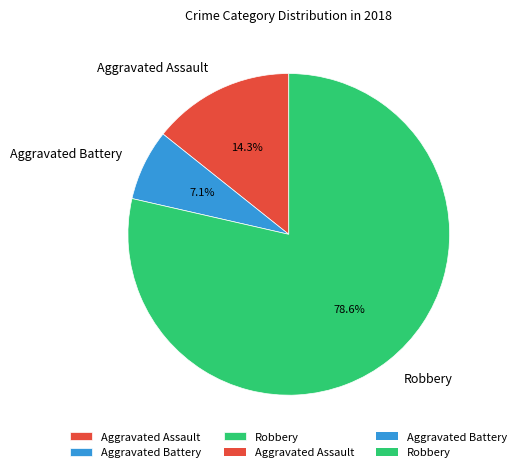

Is it true that Robbery is 79% of the pie?

True